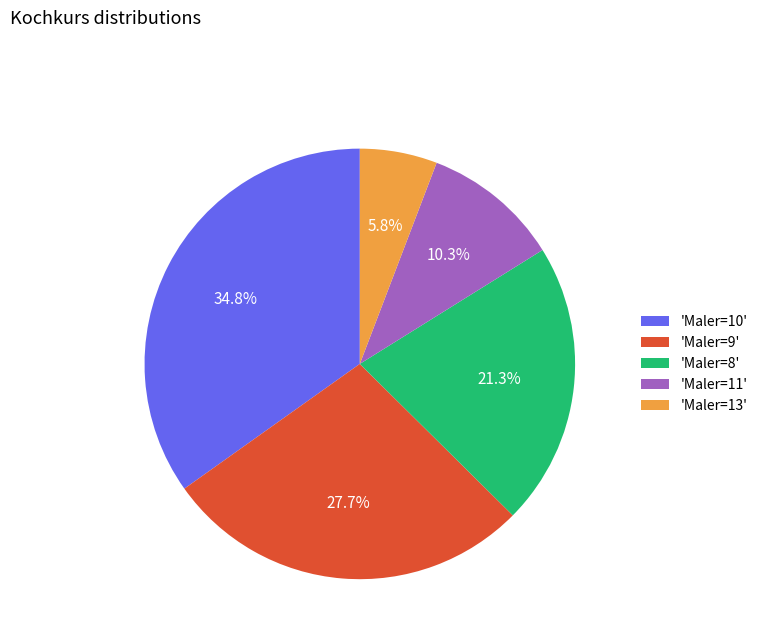

Does any single category account for the majority?

No